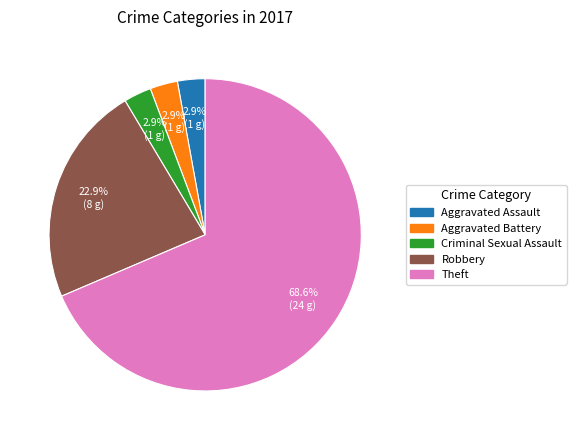

Is there a majority slice in this chart?

Yes